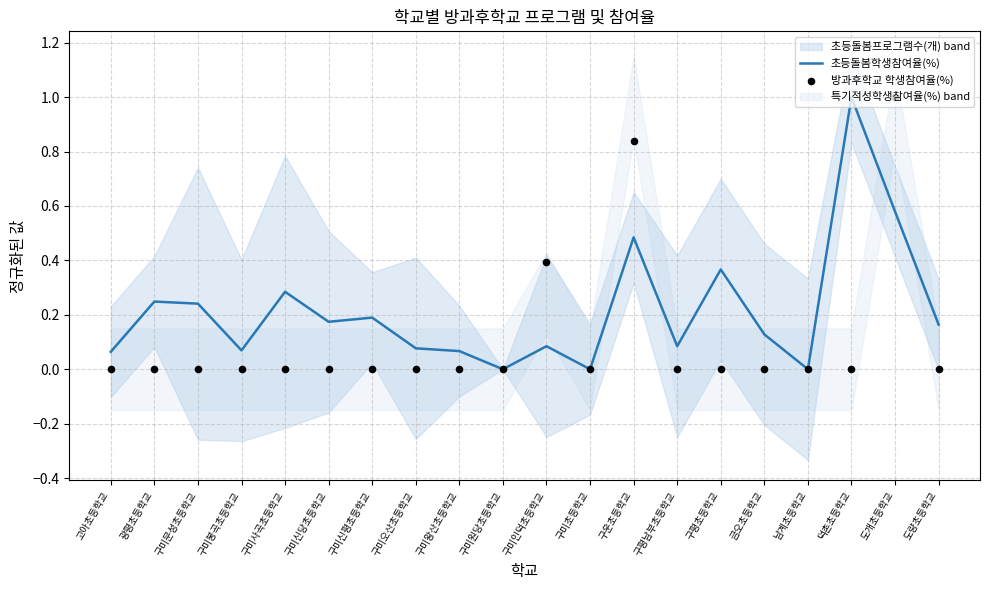

True or false: 초등돌봄학생참여율(%) has a value of 0.0 at 구미원당초등학교.

True